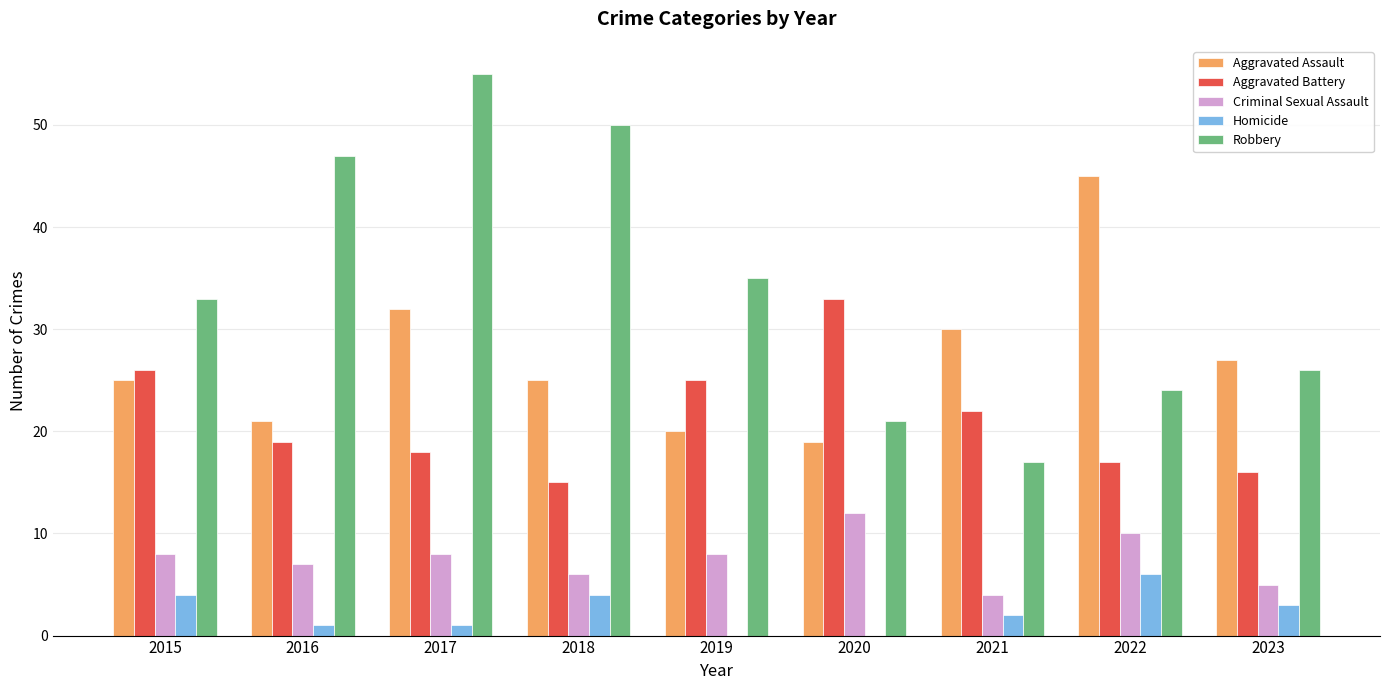

What is the sum of the Aggravated Assault values at 2021 and 2020?

49